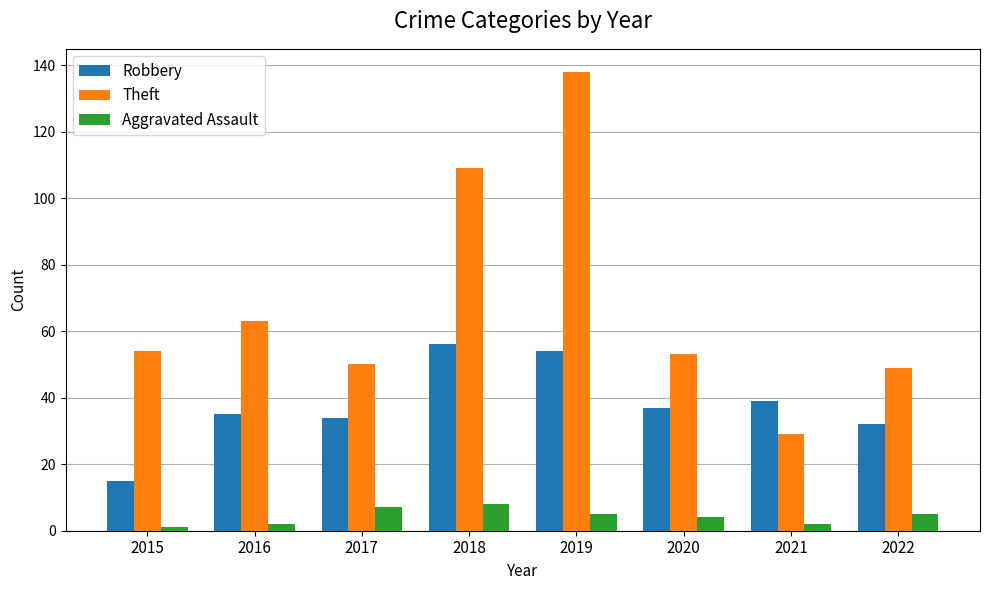

Reading right to left, what are all the values shown in this chart?

Robbery: 32	39	37	54	56	34	35	15
Theft: 49	29	53	138	109	50	63	54
Aggravated Assault: 5	2	4	5	8	7	2	1